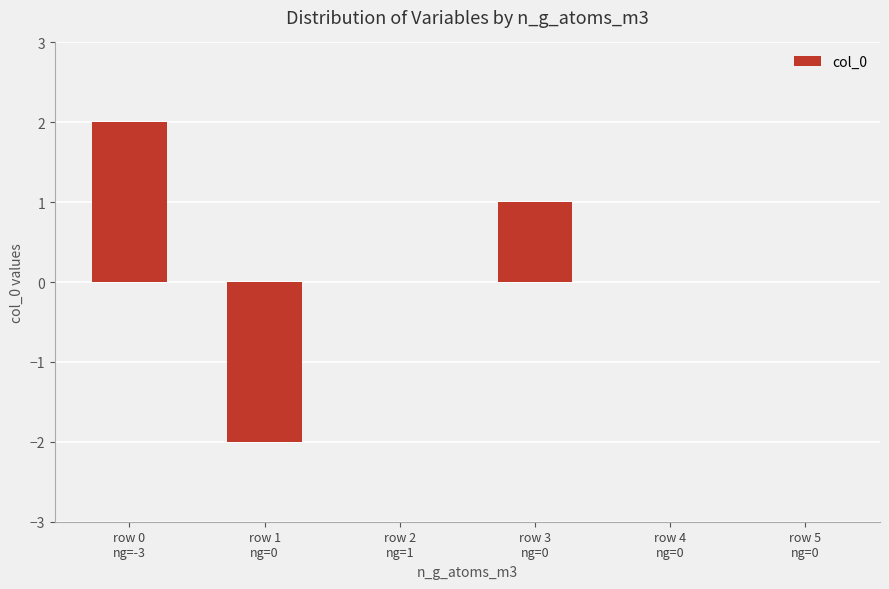

Count the values in the range 0 to 1.

4